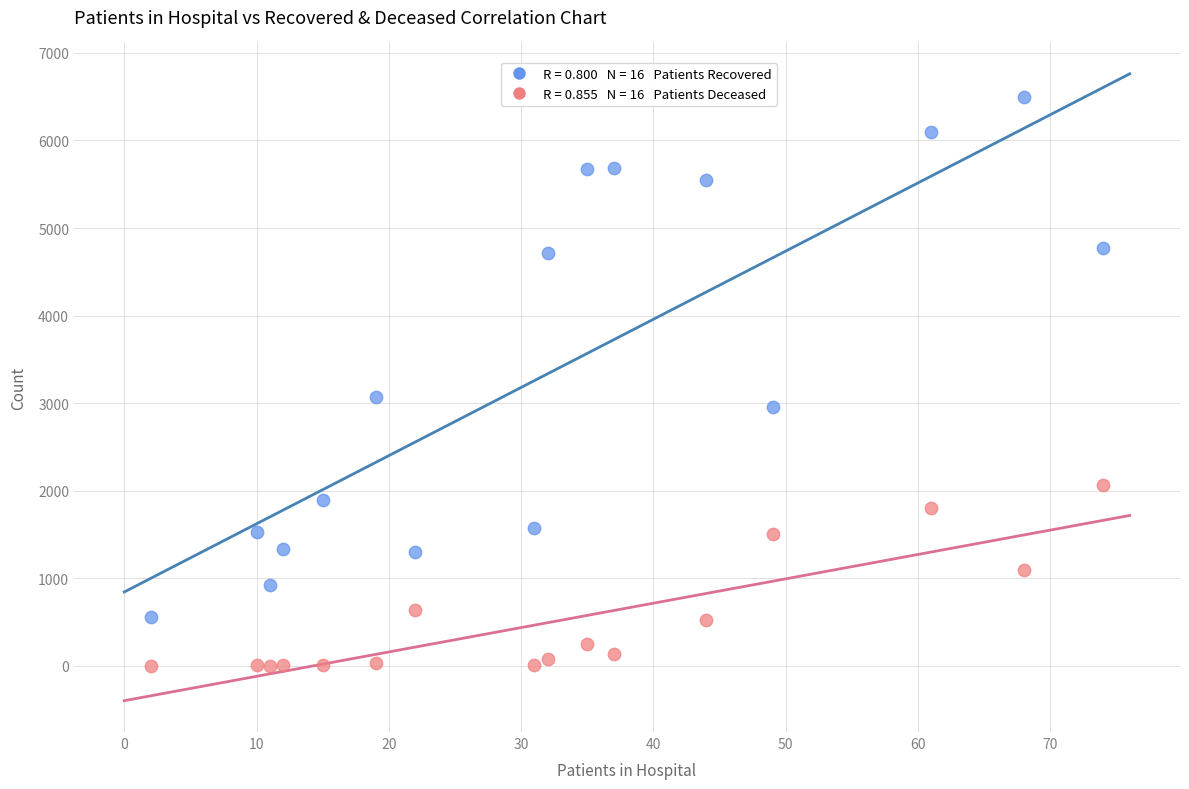

Across all series, what Y value is closest to 3249?

3072